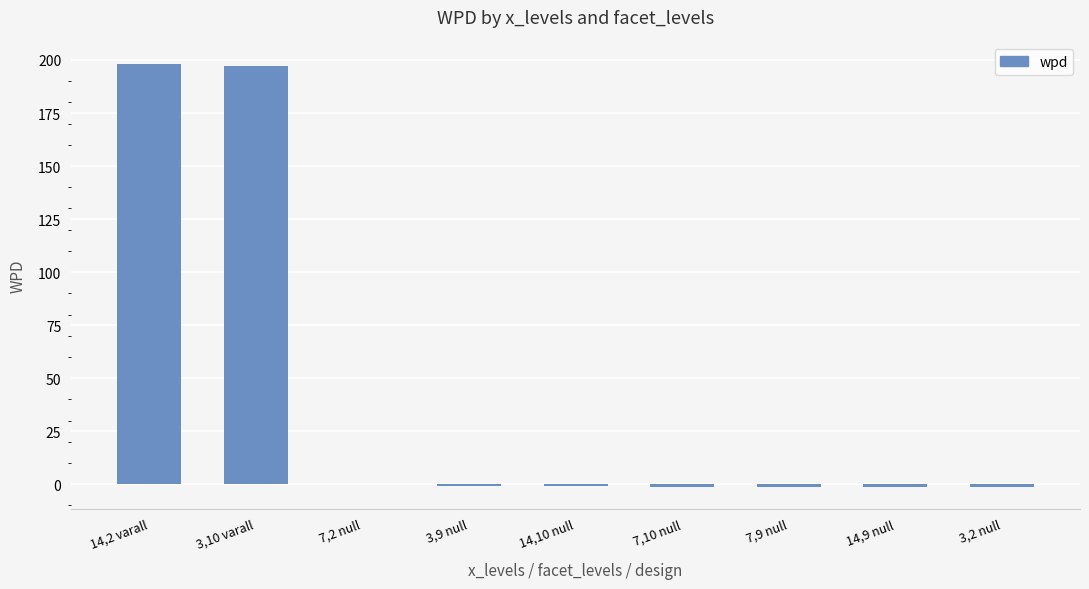

What is the difference between the values at 3,9 null and 14,9 null?

0.7